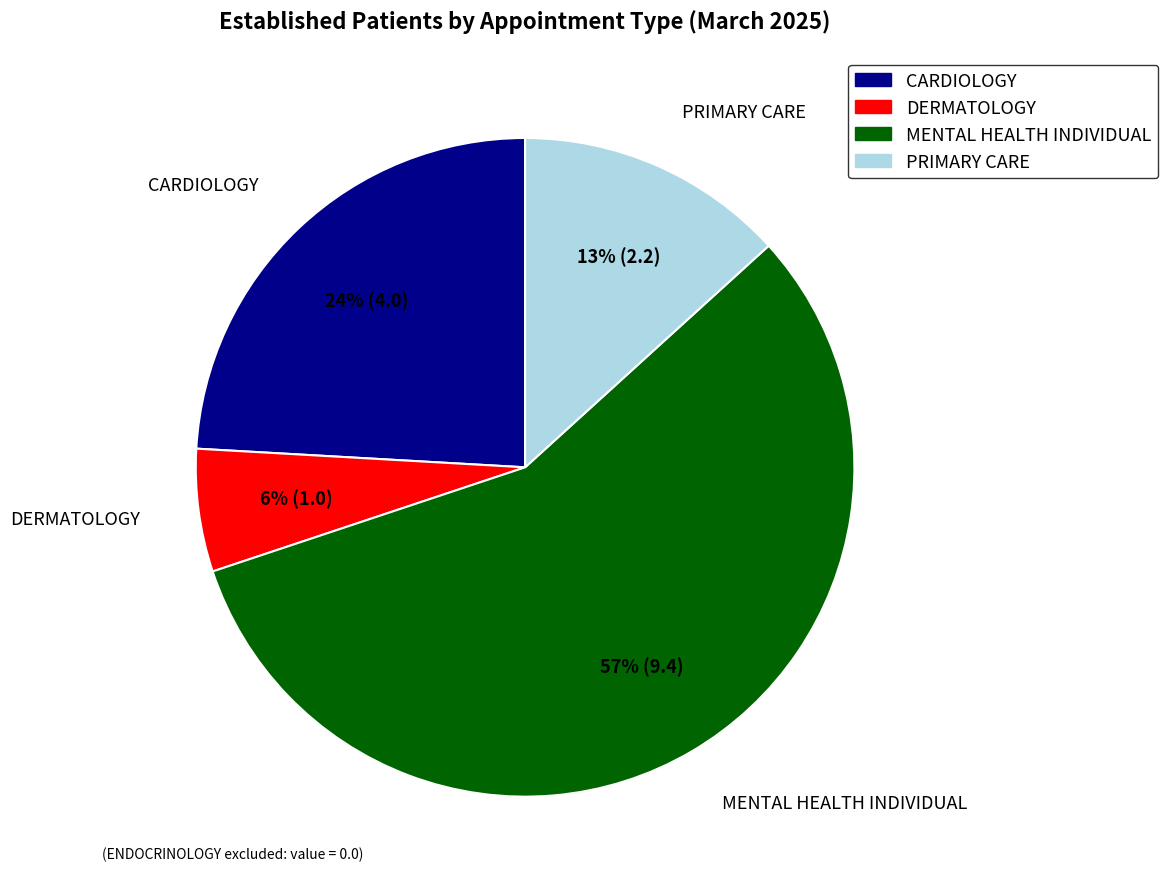

Does CARDIOLOGY account for over 50% of the chart?

No